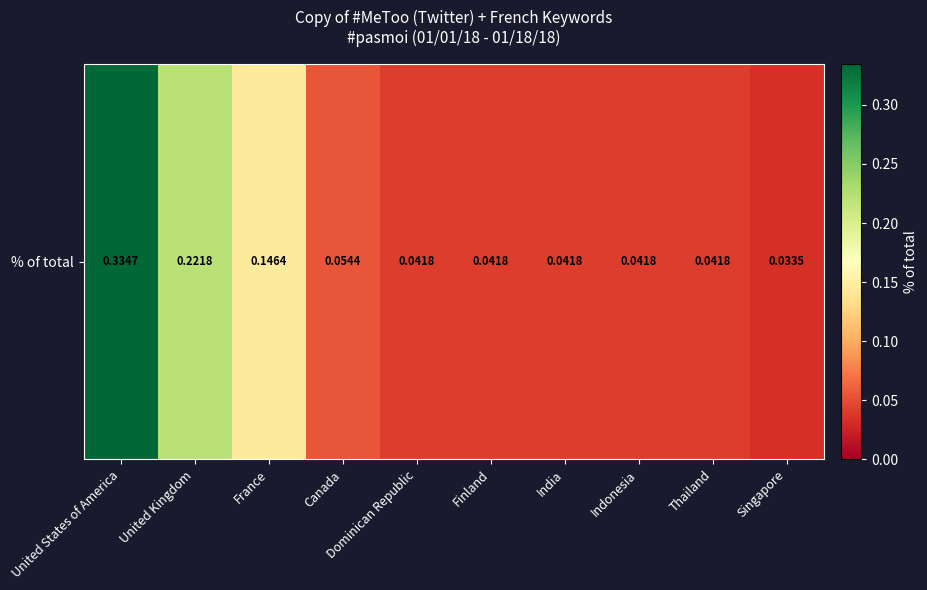

Which category has the highest value across all series?

United States of America